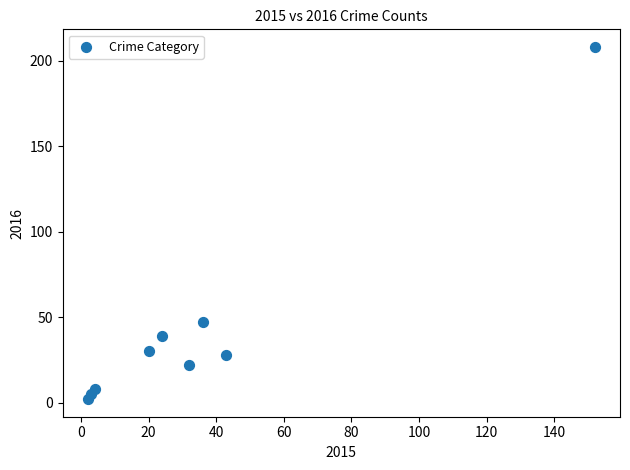

What Y value in the scatter plot is closest to 105?

47